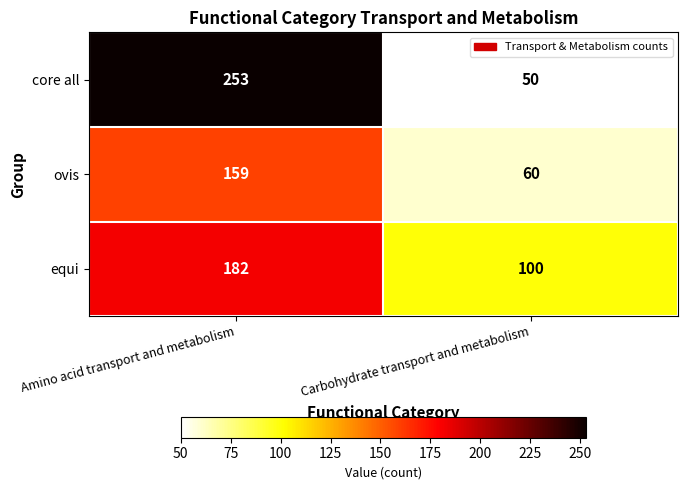

The value of equi at Carbohydrate transport and metabolism is 49. True or false?

False